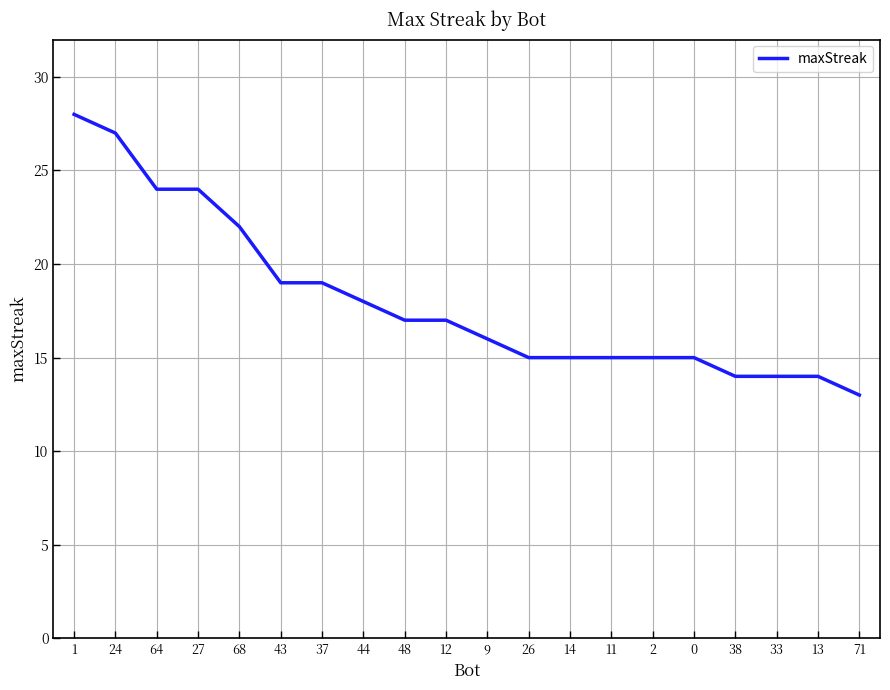

Does the chart display data point markers on the line(s)?

No